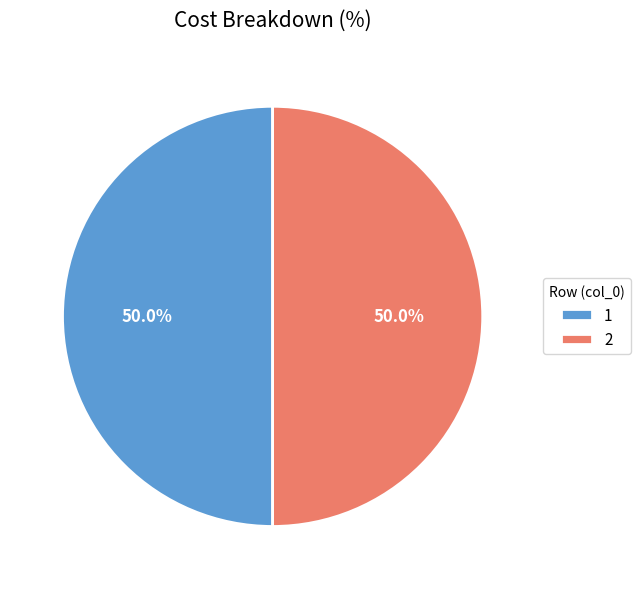

To the nearest percent, what portion does 1 represent?

50%